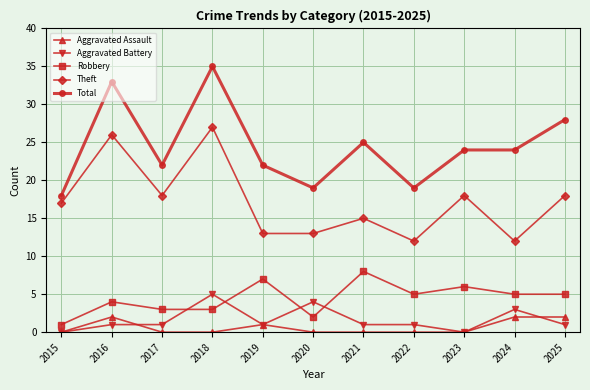

True or false: Theft has more than 0 interior local peaks.

True